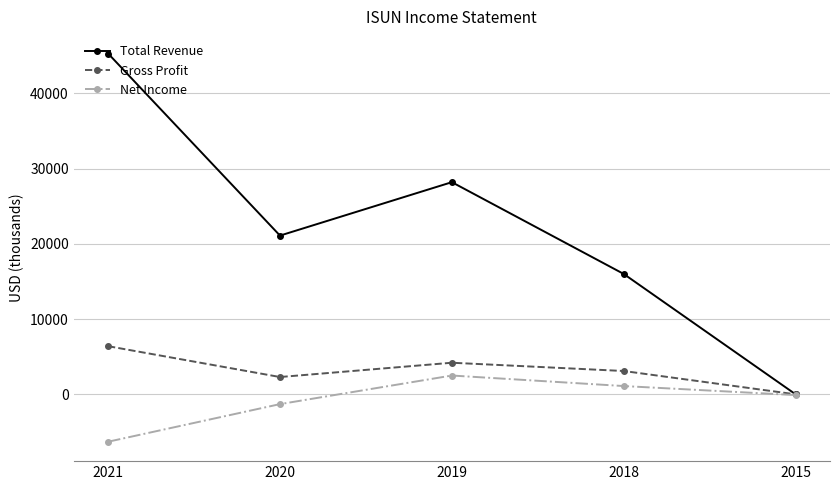

Which series changed the most between 2018 and 2015?

Total Revenue